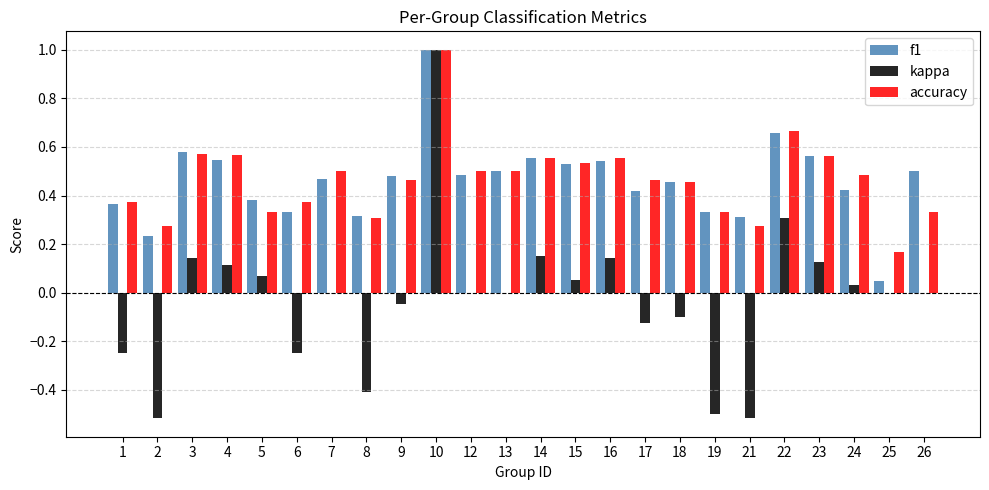

Which series changed the most between 1 and 14?

kappa